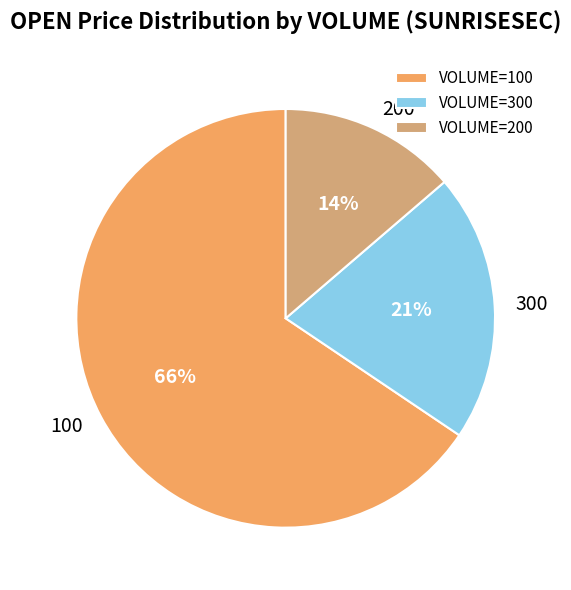

Is it true that VOLUME=100 is 53% of the pie?

False